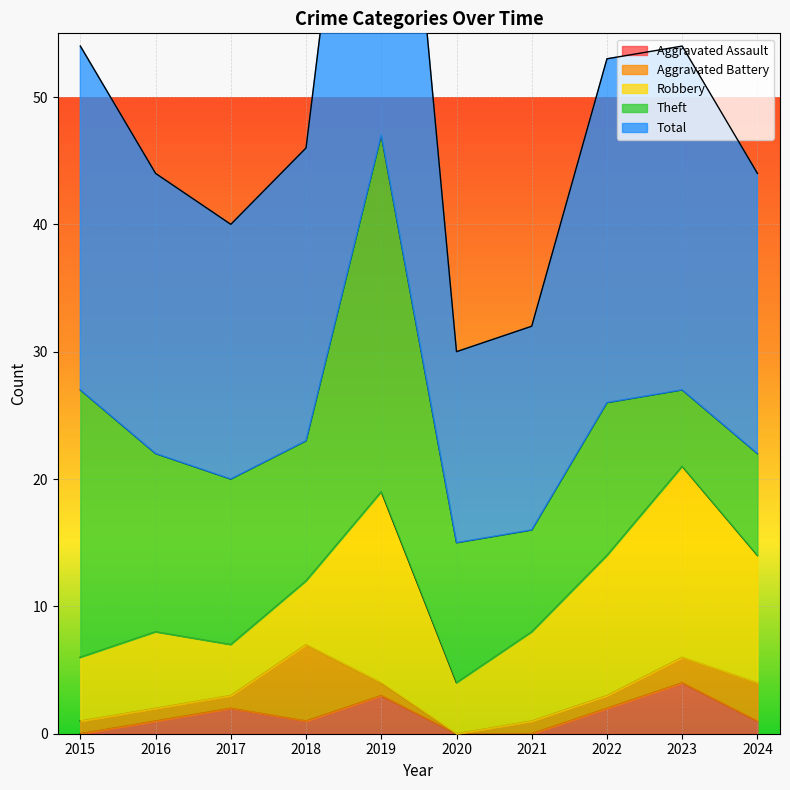

At which label does Aggravated Assault first exceed 1?

2017